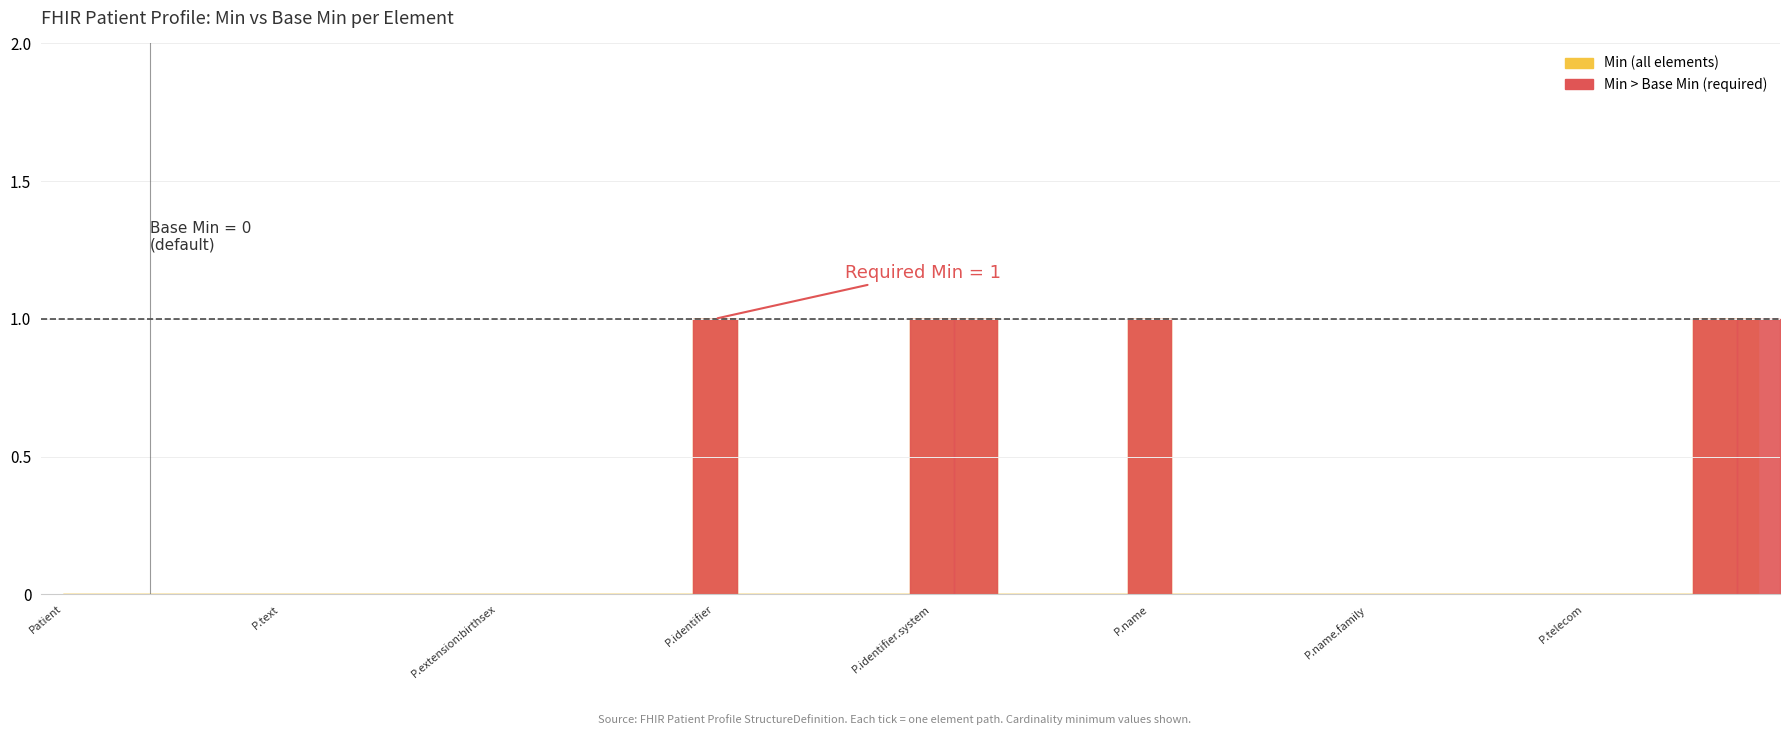

Reading left to right, extract all data points from this chart.

Min: Patient=0	Patient.id=0	Patient.meta=0	Patient.implicitRules=0	Patient.language=0	Patient.text=0	Patient.contained=0	Patient.extension=0	Patient.extension:race=0	Patient.extension:ethnicity=0	Patient.extension:birthsex=0	Patient.extension:genderIdentity=0	Patient.extension:religion=0	Patient.extension:birthPlace=0	Patient.modifierExtension=0	Patient.identifier=1	Patient.identifier.id=0	Patient.identifier.extension=0	Patient.identifier.use=0	Patient.identifier.type=0	Patient.identifier.system=1	Patient.identifier.value=1	Patient.identifier.period=0	Patient.identifier.assigner=0	Patient.active=0	Patient.name=1	Patient.name.id=0	Patient.name.extension=0	Patient.name.use=0	Patient.name.text=0	Patient.name.family=0	Patient.name.given=0	Patient.name.prefix=0	Patient.name.suffix=0	Patient.name.period=0	Patient.telecom=0	Patient.telecom.id=0	Patient.telecom.extension=0	Patient.telecom.system=1	Patient.telecom.value=1
Base Min: Patient=0	Patient.id=0	Patient.meta=0	Patient.implicitRules=0	Patient.language=0	Patient.text=0	Patient.contained=0	Patient.extension=0	Patient.extension:race=0	Patient.extension:ethnicity=0	Patient.extension:birthsex=0	Patient.extension:genderIdentity=0	Patient.extension:religion=0	Patient.extension:birthPlace=0	Patient.modifierExtension=0	Patient.identifier=0	Patient.identifier.id=0	Patient.identifier.extension=0	Patient.identifier.use=0	Patient.identifier.type=0	Patient.identifier.system=0	Patient.identifier.value=0	Patient.identifier.period=0	Patient.identifier.assigner=0	Patient.active=0	Patient.name=0	Patient.name.id=0	Patient.name.extension=0	Patient.name.use=0	Patient.name.text=0	Patient.name.family=0	Patient.name.given=0	Patient.name.prefix=0	Patient.name.suffix=0	Patient.name.period=0	Patient.telecom=0	Patient.telecom.id=0	Patient.telecom.extension=0	Patient.telecom.system=0	Patient.telecom.value=0